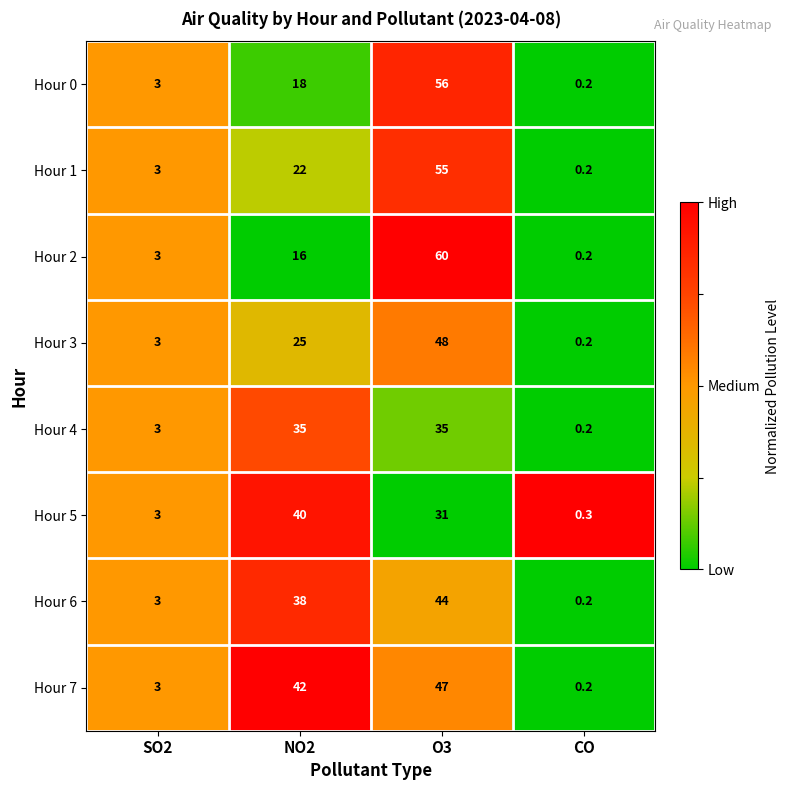

At which category is the sum across all series the highest?

O3